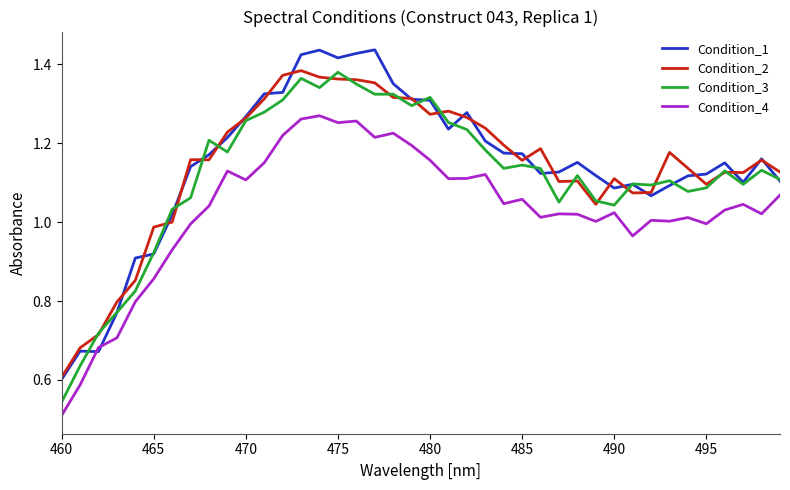

Which series ends up on top after the final intersection of Condition_4 and Condition_1?

Condition_1